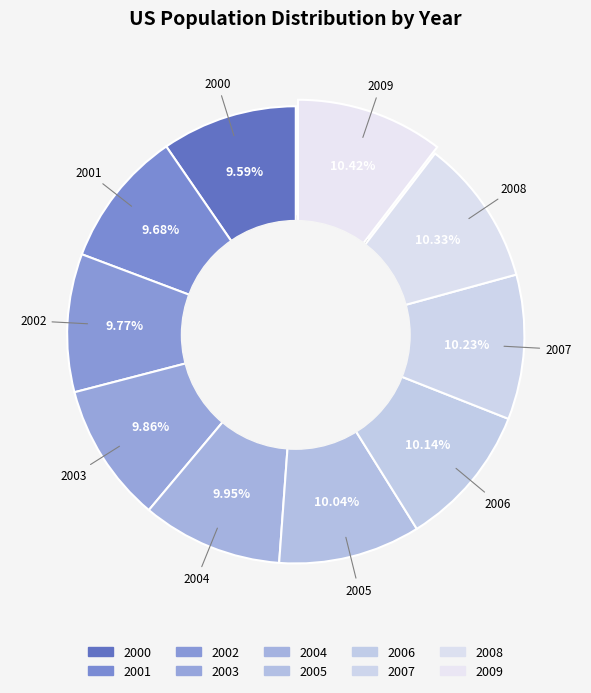

Is 2001 the majority of the pie?

No